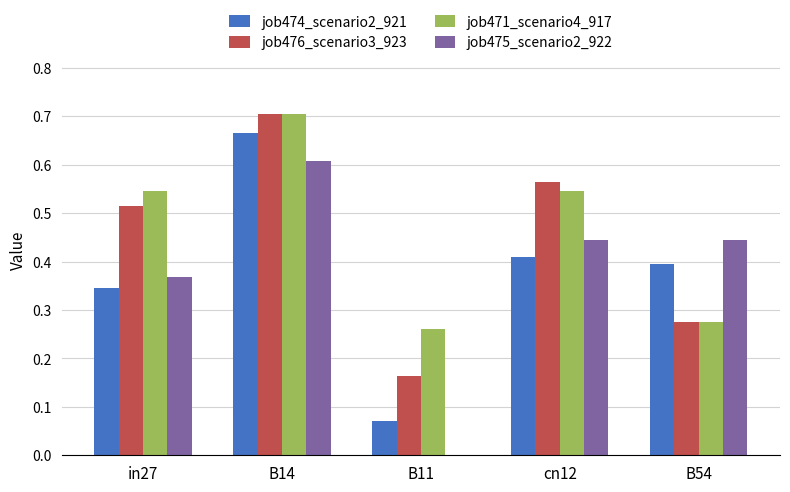

What is the sum of all job474_scenario2_921 values?

1.9